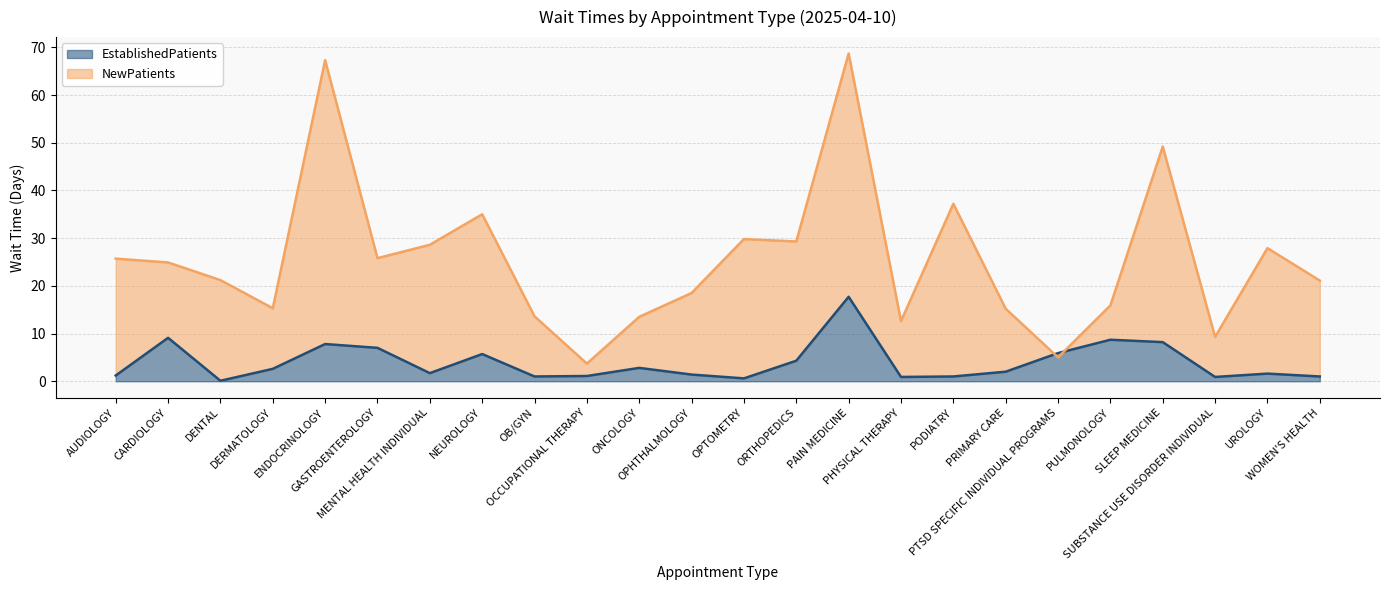

What is the difference between the maximum and minimum values in the EstablishedPatients series?

17.6